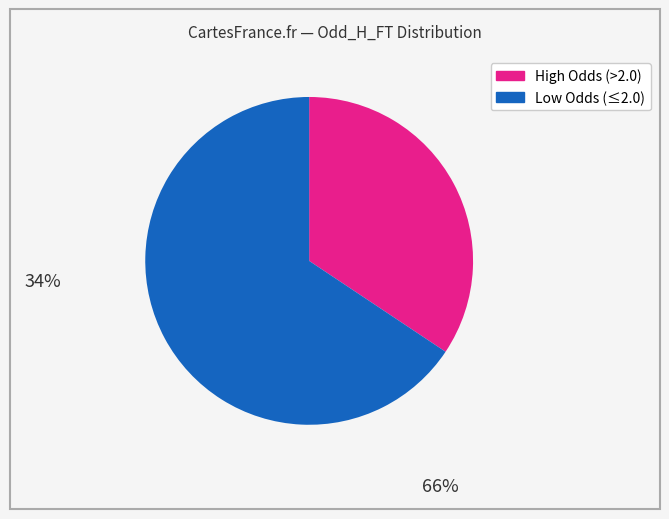

Does any single category account for the majority?

Yes